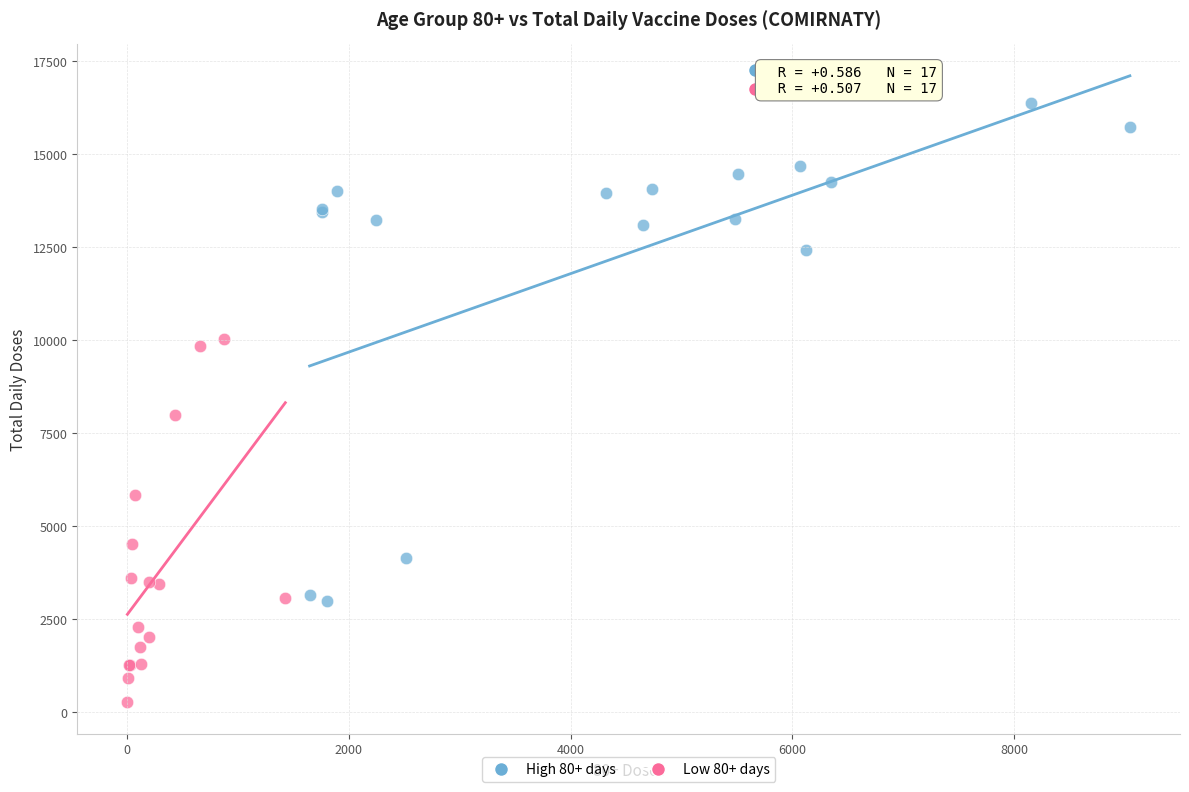

Which series has the largest Y range (max minus min)?

High 80+ days